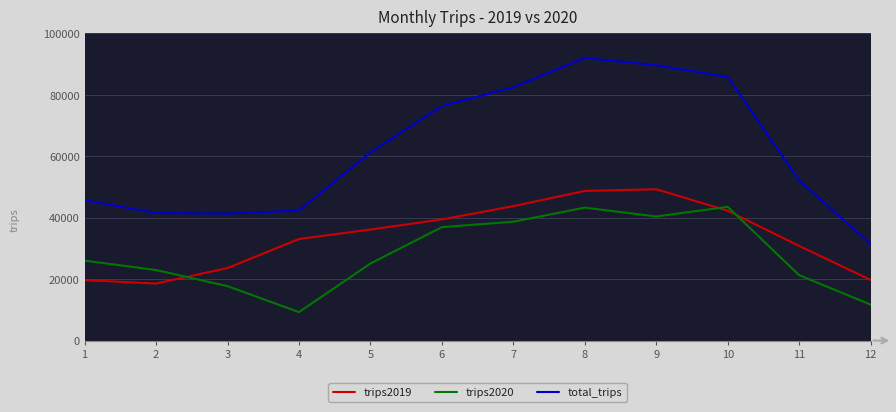

List the series in order of their overall mean, highest first.

total_trips, trips2019, trips2020